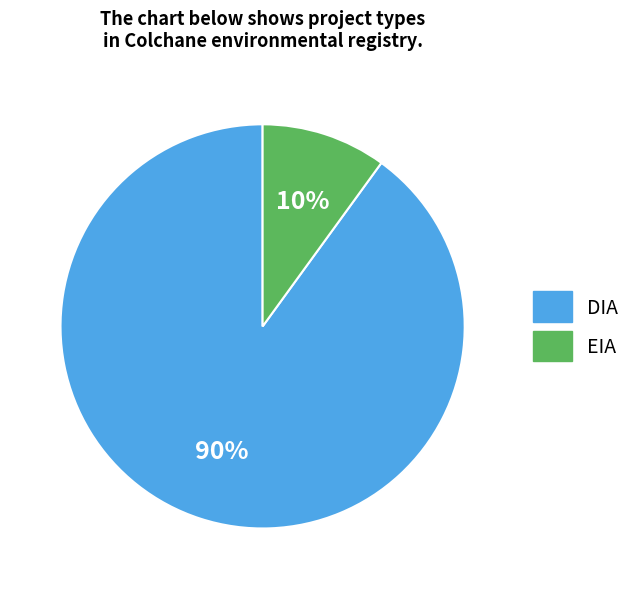

Does EIA account for over 50% of the chart?

No